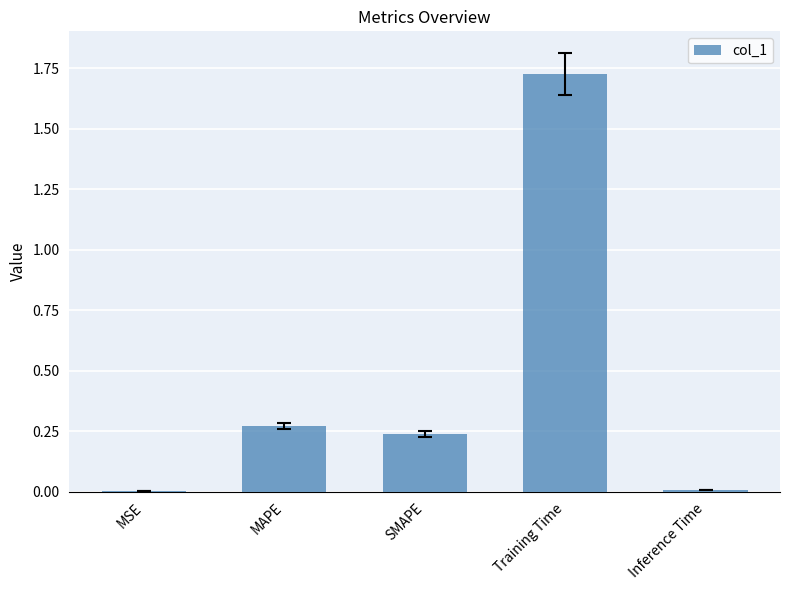

How many distinct data groups are displayed?

1